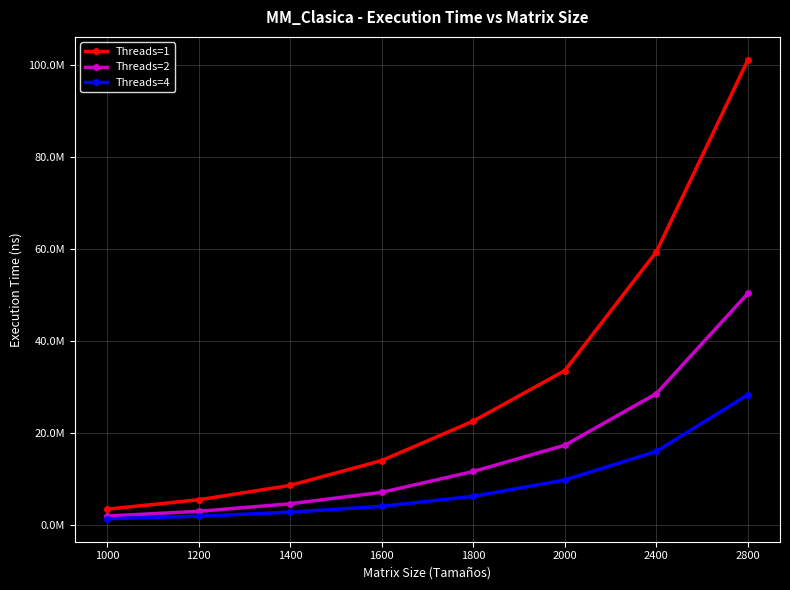

Between 2400 and 1600, which is larger?

2400